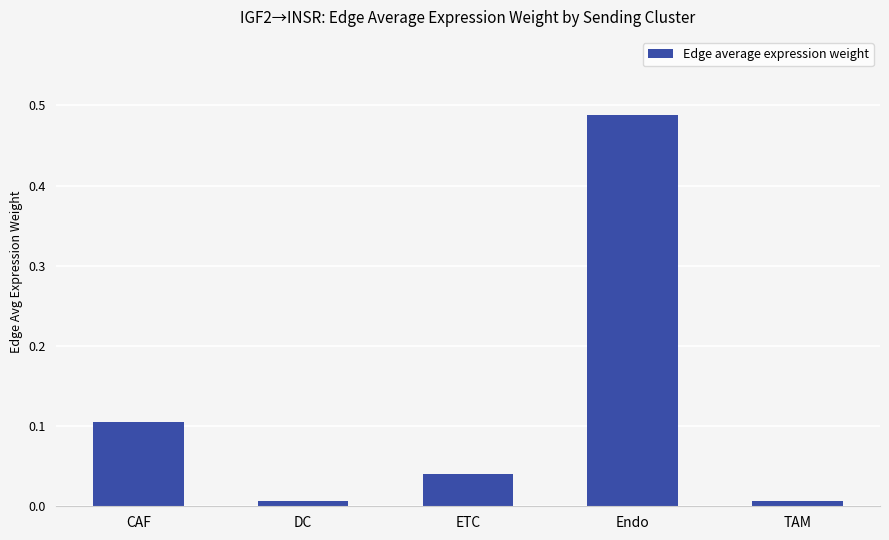

Which label corresponds to the largest value in the chart?

Endo